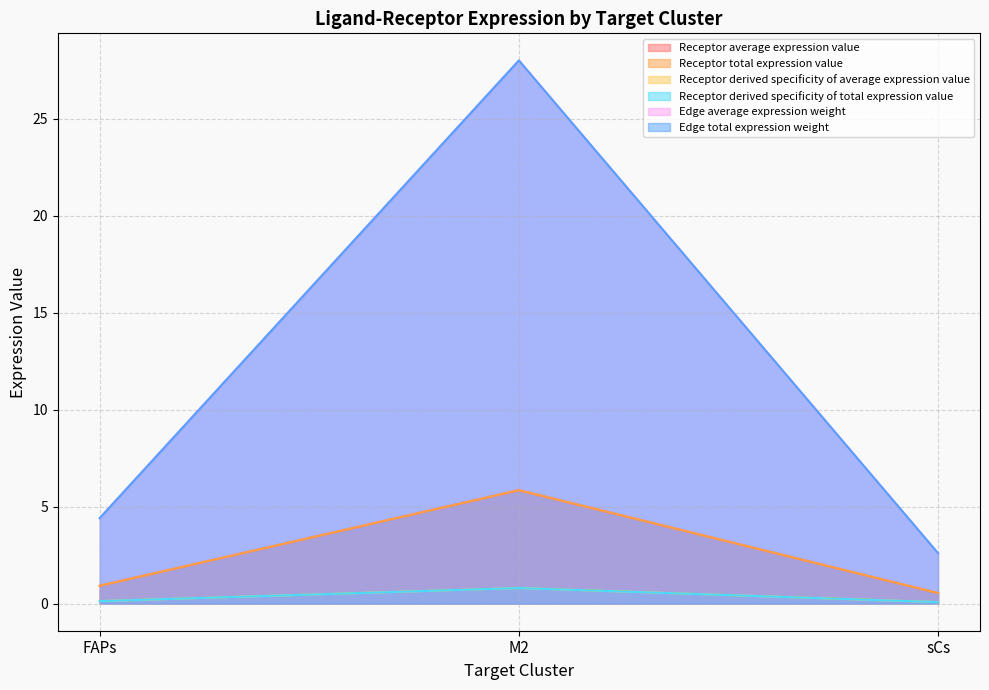

What is the greatest value displayed?

28.0